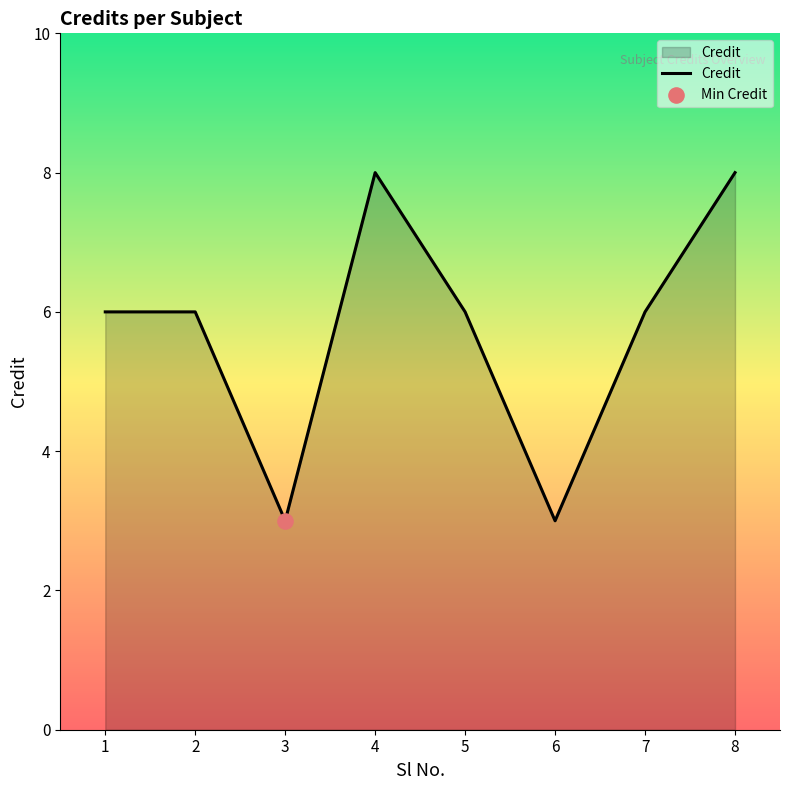

Between 4 and 7, which is larger?

4